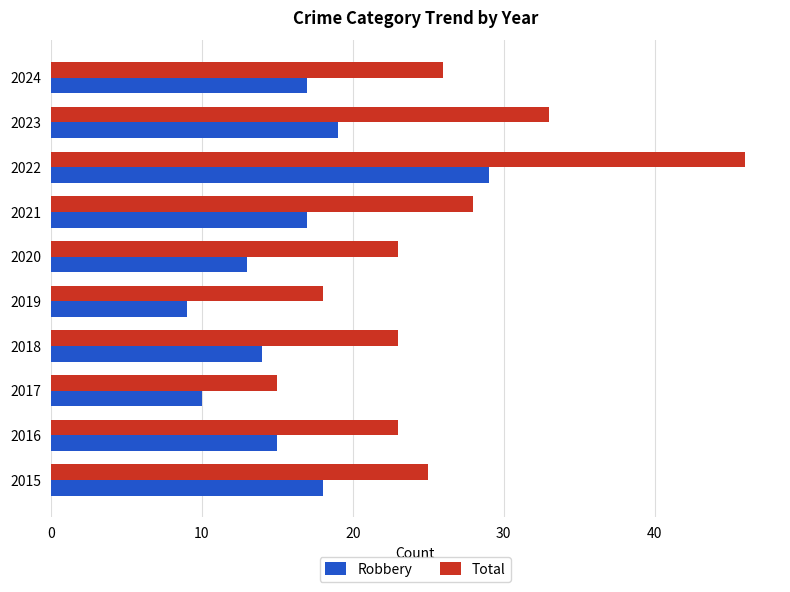

How many values in the Robbery series are below 17?

5